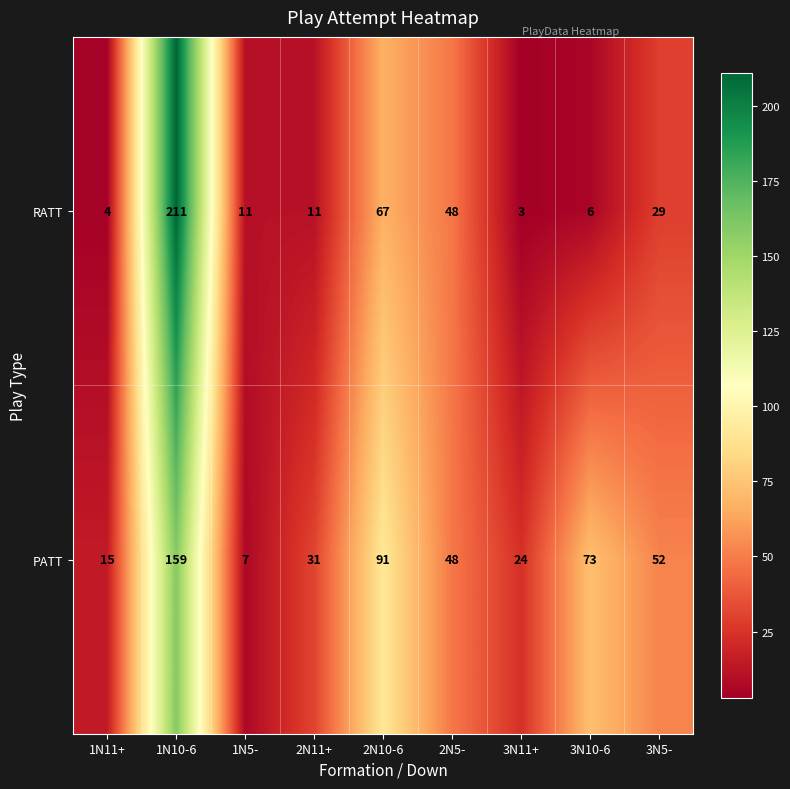

The RATT series shows 29 at 3N5-. True or false?

True